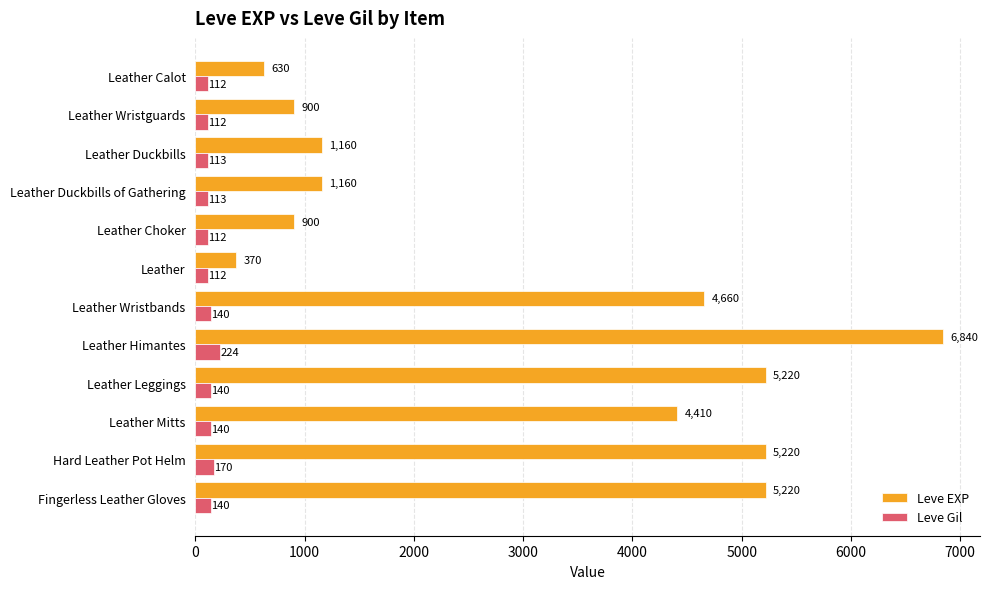

Where is Leve Gil nearest to the value 168?

Hard Leather Pot Helm